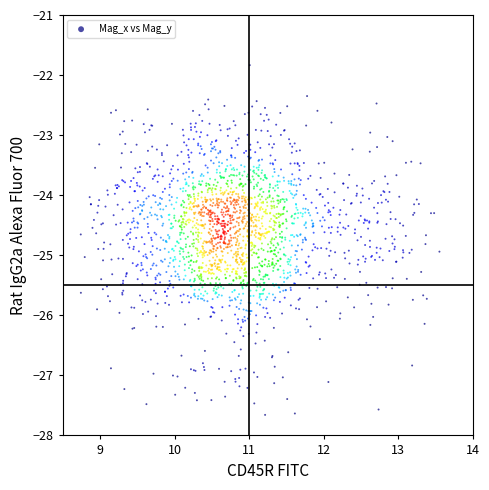

What is the range of Y values (max minus min)?

5.8